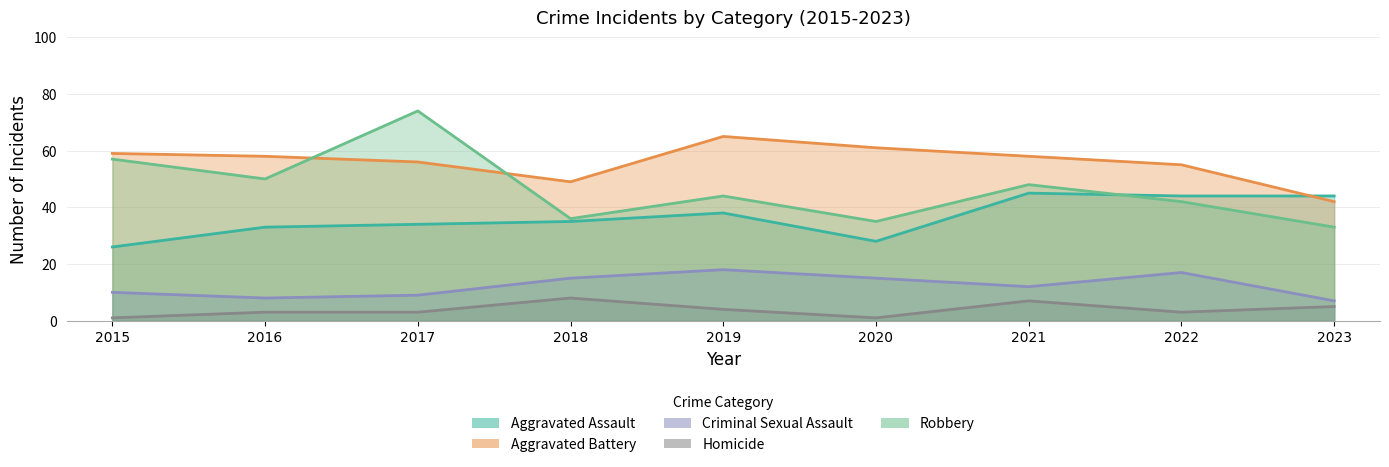

Reading left to right, list all the values displayed in this chart.

Aggravated Assault: 26	33	34	35	38	28	45	44	44
Aggravated Battery: 59	58	56	49	65	61	58	55	42
Criminal Sexual Assault: 10	8	9	15	18	15	12	17	7
Homicide: 1	3	3	8	4	1	7	3	5
Robbery: 57	50	74	36	44	35	48	42	33